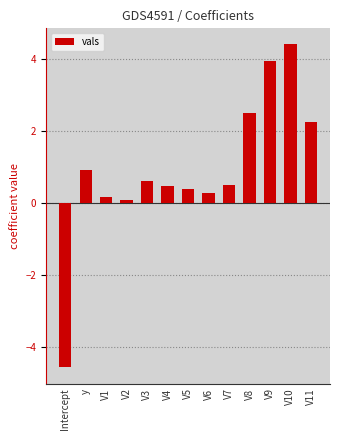

What is the average value?

0.9